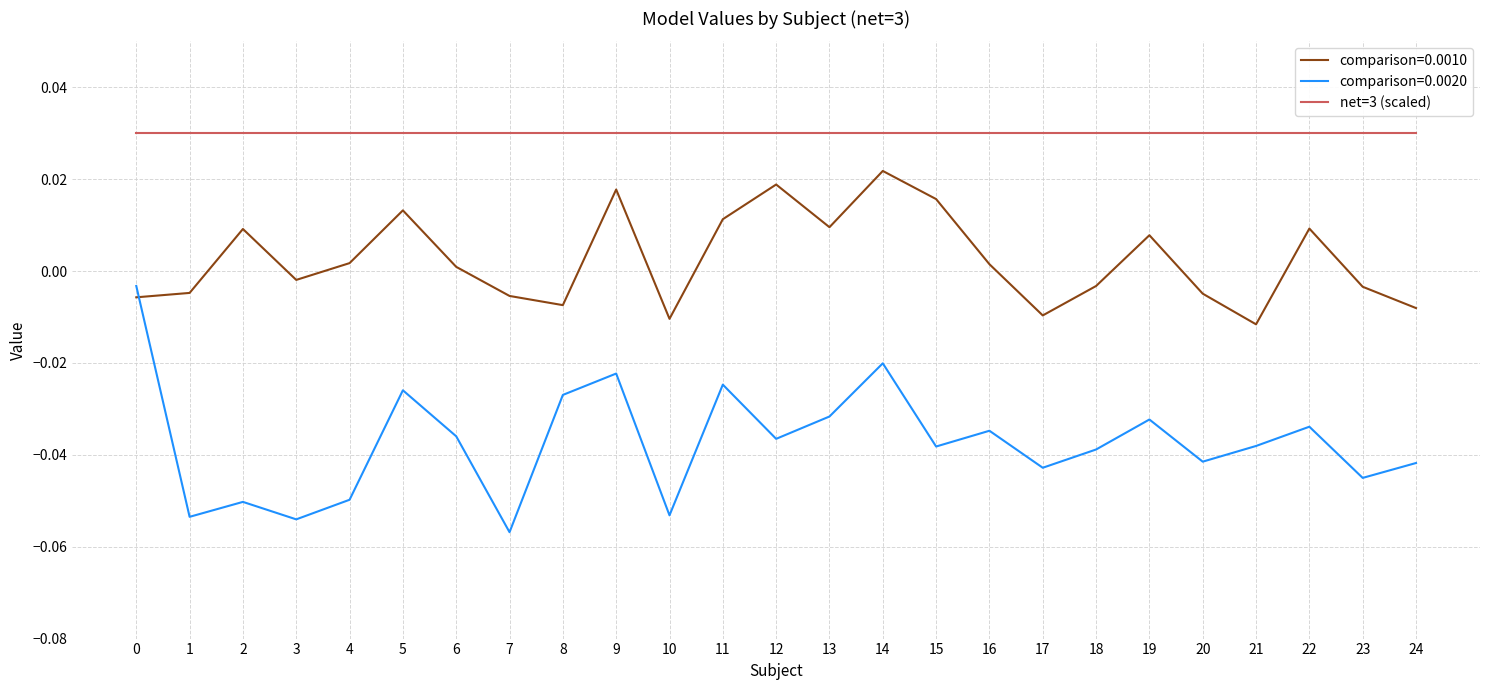

List the series in order of their overall mean, lowest first.

comparison=0.0020, comparison=0.0010, net=3 (scaled)